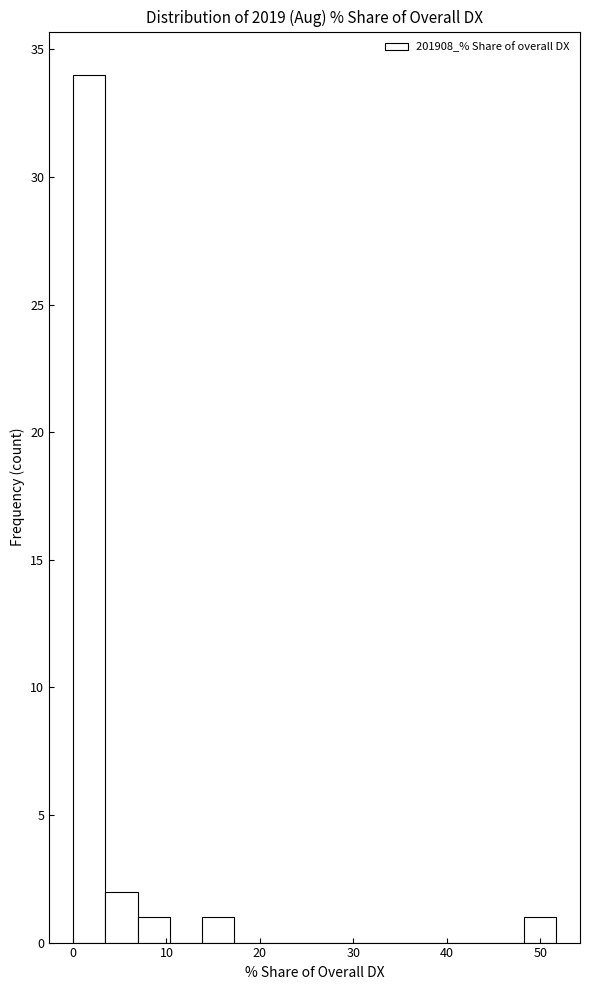

Around what value on the x-axis is the tallest bar? Give the approximate position of its centre, as read against the axis.

2